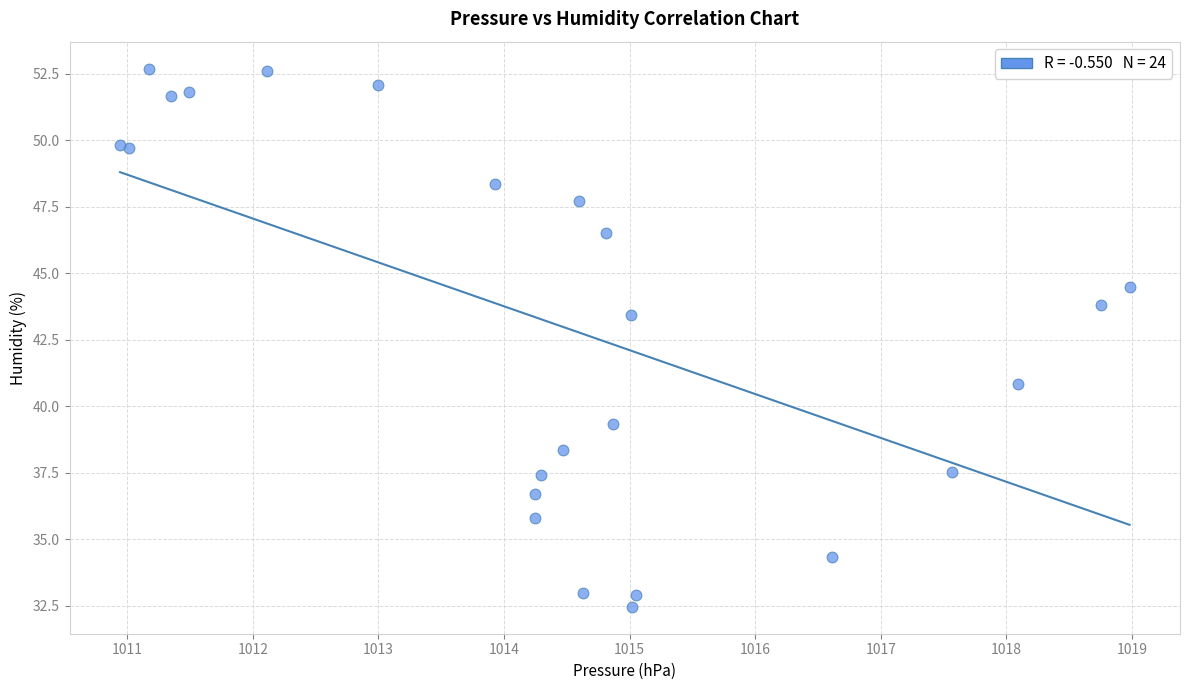

What Y value in the scatter plot is closest to 42?

40.8